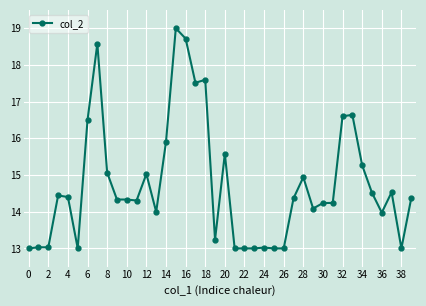

What is the value of the 1st point from the left?

13.0